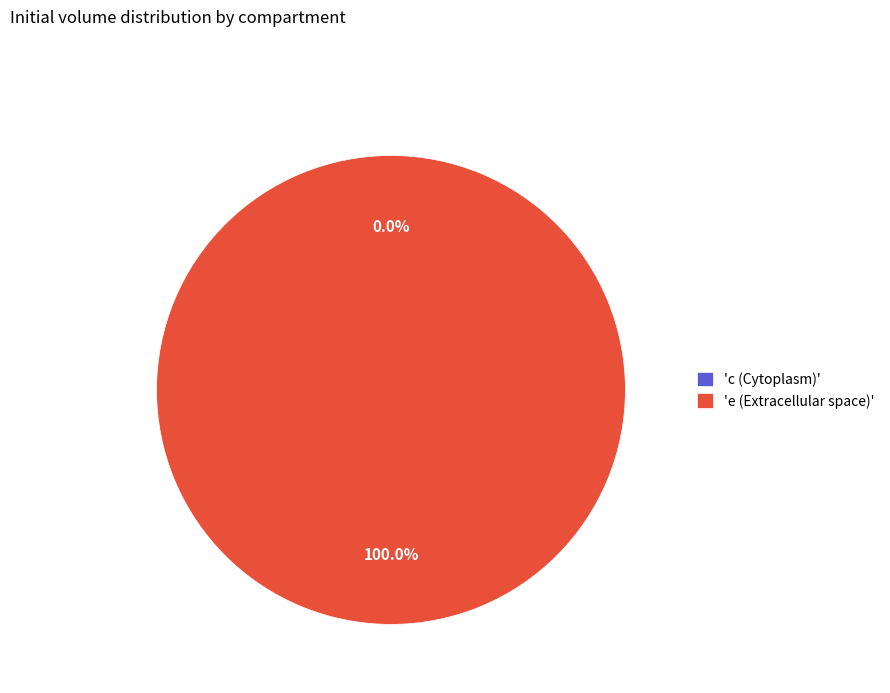

Between c (Cytoplasm) and e (Extracellular space), which is larger?

e (Extracellular space)